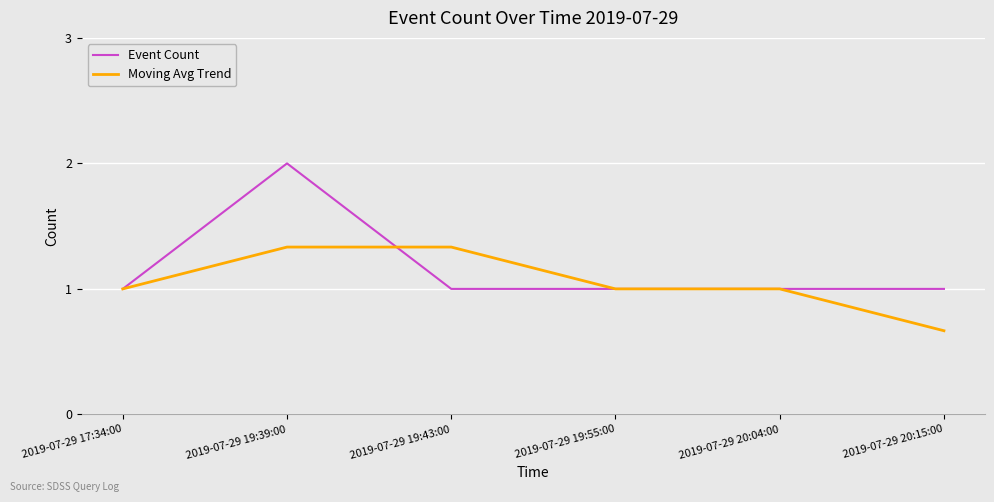

List the series in order of their peak value, lowest first.

Moving Avg Trend, Event Count